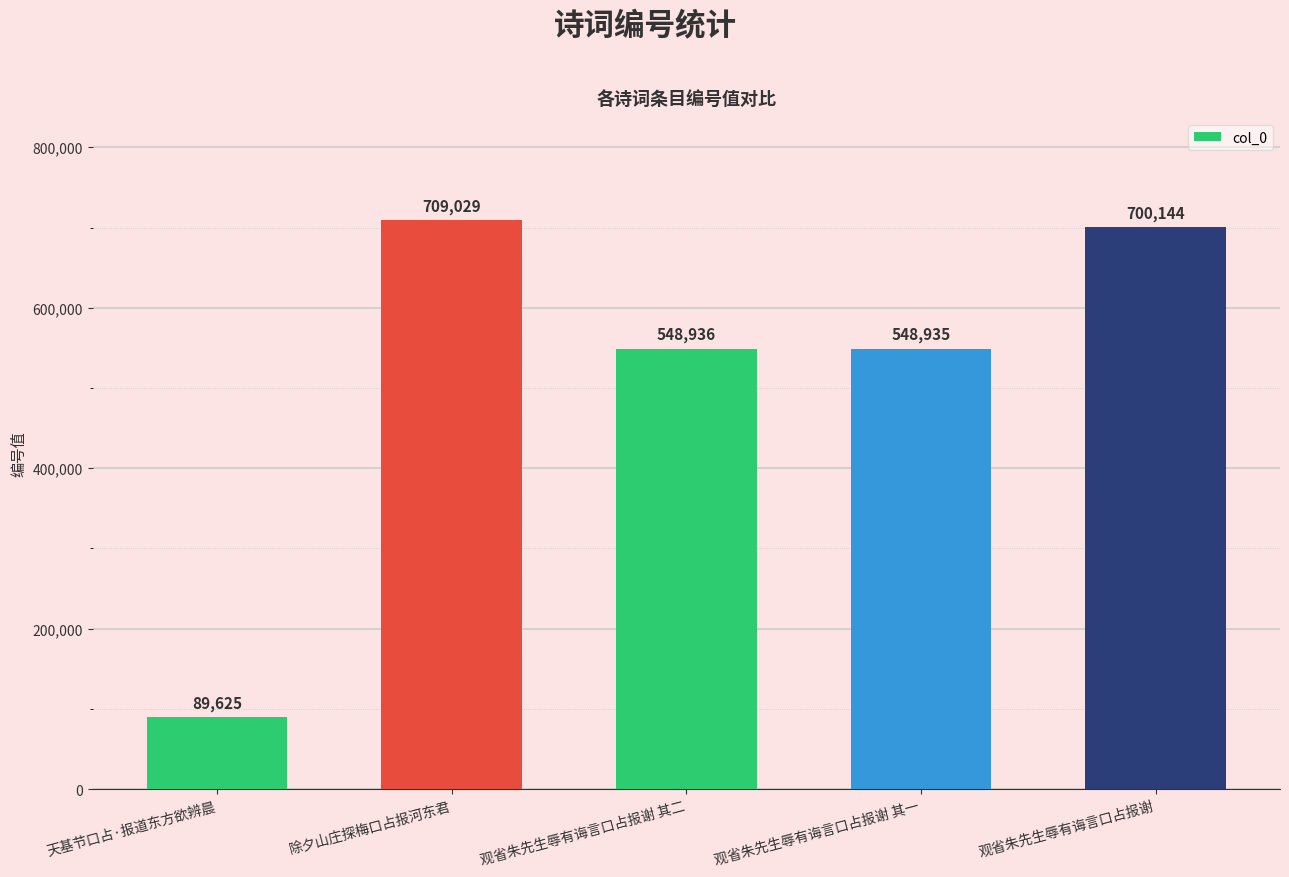

True or false: the data shows 380917 at 观省朱先生辱有诲言口占报谢.

False